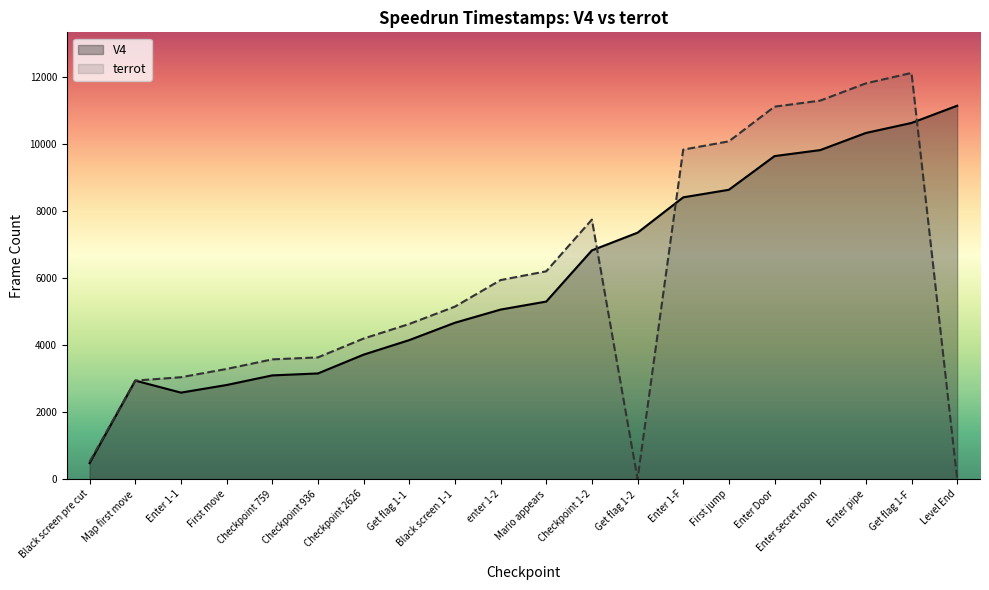

What is the greatest value displayed?

12118